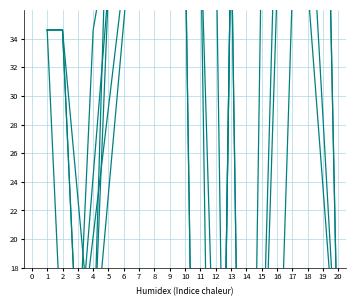

True or false: col_22 and col_5 intersect in this chart.

True